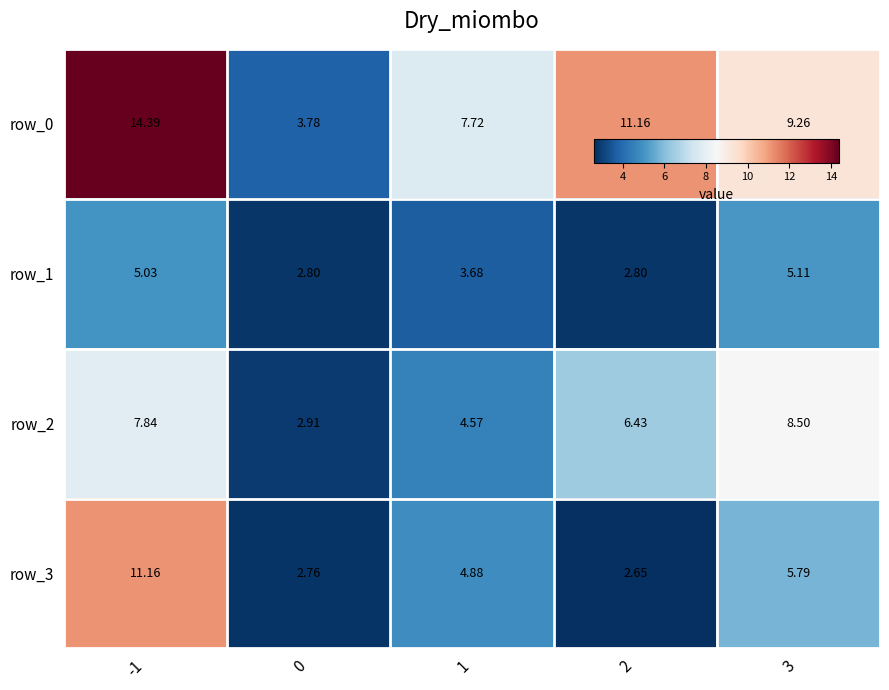

Is the value of row_2 at 1 greater than the value of row_1 at -1?

No